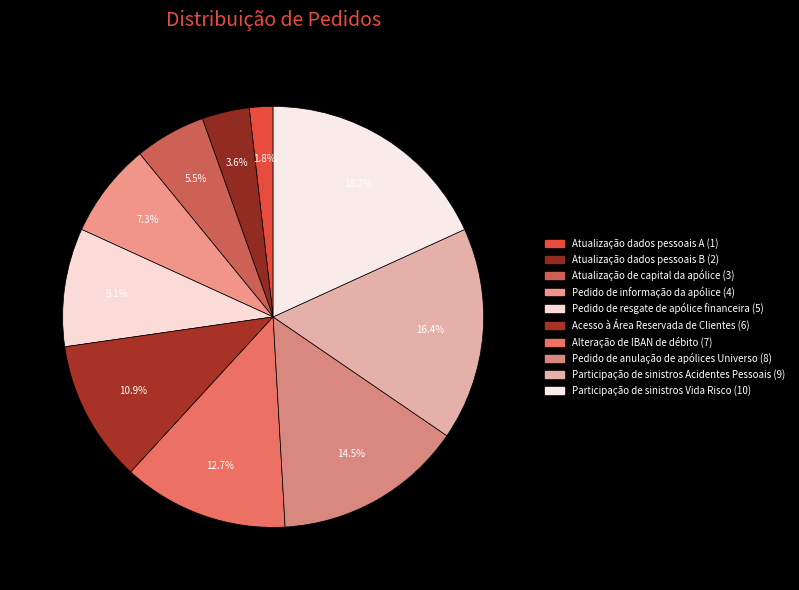

How many segments does this pie chart have?

10